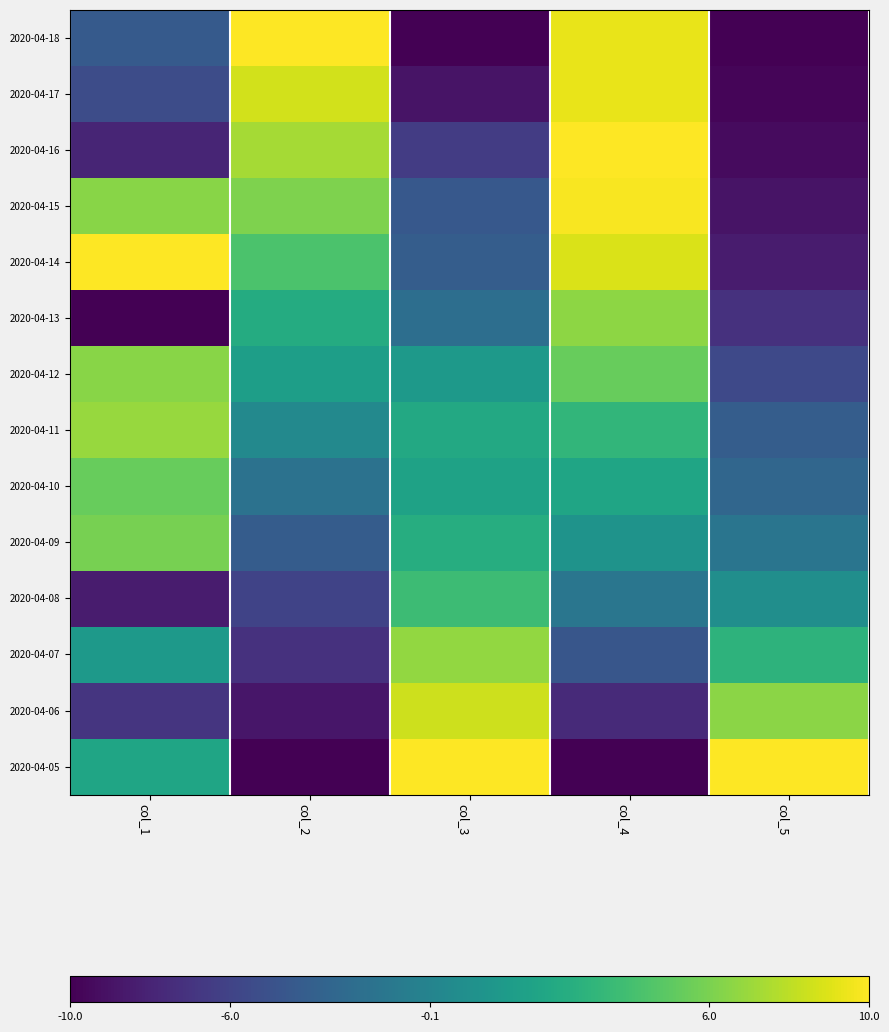

Reading left to right, list all the values displayed in this chart.

2020-04-18: col_1=-0.4	col_2=1.0	col_3=-1.0	col_4=0.9	col_5=-1.0
2020-04-17: col_1=-0.5	col_2=0.9	col_3=-0.9	col_4=0.9	col_5=-1.0
2020-04-16: col_1=-0.8	col_2=0.7	col_3=-0.6	col_4=1.0	col_5=-0.9
2020-04-15: col_1=0.6	col_2=0.6	col_3=-0.4	col_4=1.0	col_5=-0.9
2020-04-14: col_1=1.0	col_2=0.4	col_3=-0.4	col_4=0.9	col_5=-0.8
2020-04-13: col_1=-1.0	col_2=0.2	col_3=-0.3	col_4=0.7	col_5=-0.7
2020-04-12: col_1=0.6	col_2=0.1	col_3=0.1	col_4=0.5	col_5=-0.6
2020-04-11: col_1=0.7	col_2=-0.1	col_3=0.2	col_4=0.3	col_5=-0.4
2020-04-10: col_1=0.5	col_2=-0.2	col_3=0.1	col_4=0.2	col_5=-0.3
2020-04-09: col_1=0.6	col_2=-0.4	col_3=0.2	col_4=0.0	col_5=-0.2
2020-04-08: col_1=-0.8	col_2=-0.6	col_3=0.4	col_4=-0.2	col_5=-0.0
2020-04-07: col_1=0.1	col_2=-0.7	col_3=0.7	col_4=-0.5	col_5=0.3
2020-04-06: col_1=-0.7	col_2=-0.9	col_3=0.8	col_4=-0.8	col_5=0.7
2020-04-05: col_1=0.2	col_2=-1.0	col_3=1.0	col_4=-1.0	col_5=1.0